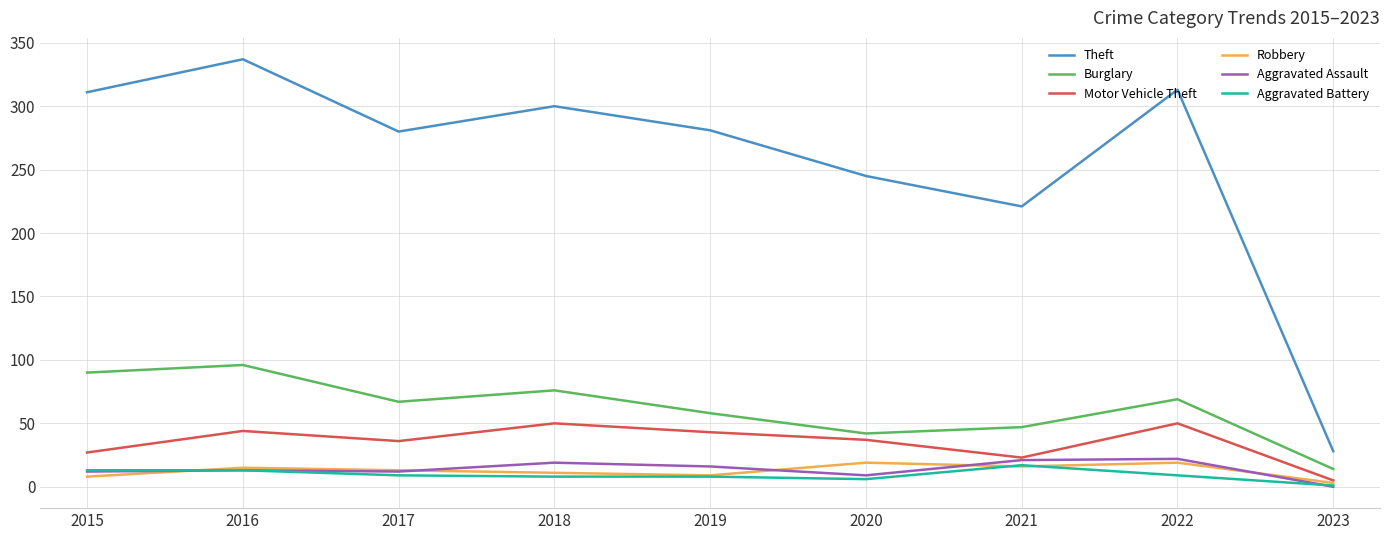

What is the total value across all series at 2016?

518